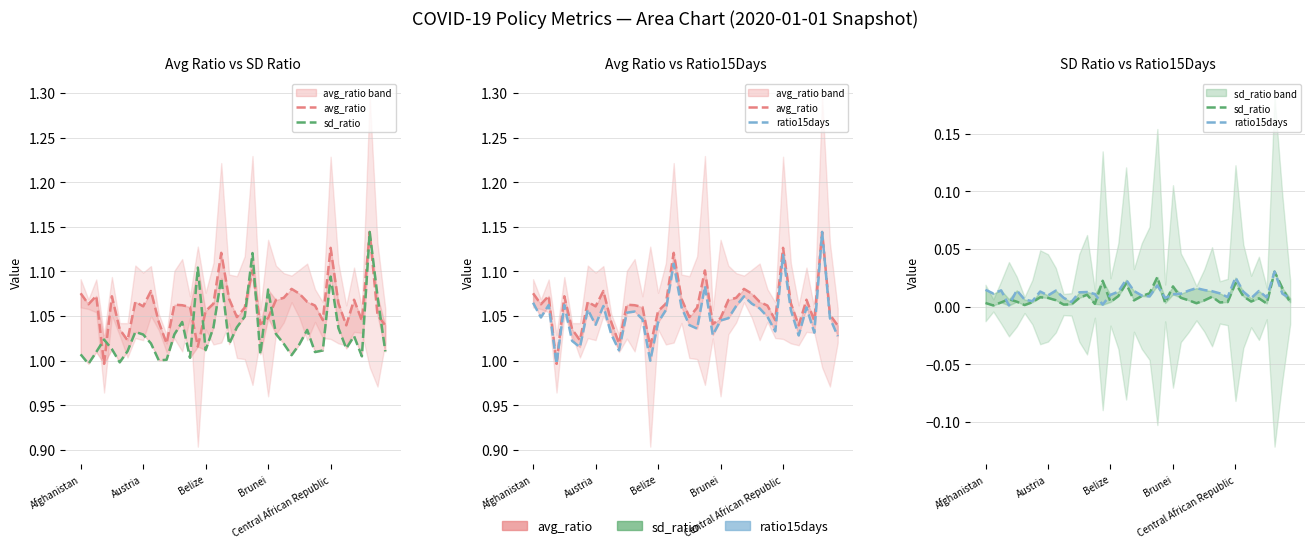

The value of avg_ratio at 31 is 1.0. True or false?

True